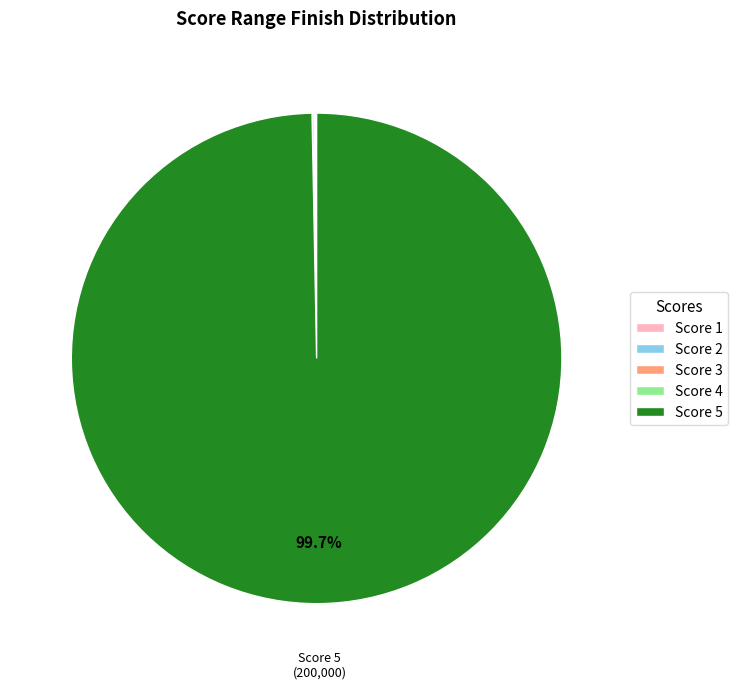

Which slice is the largest?

Score 5